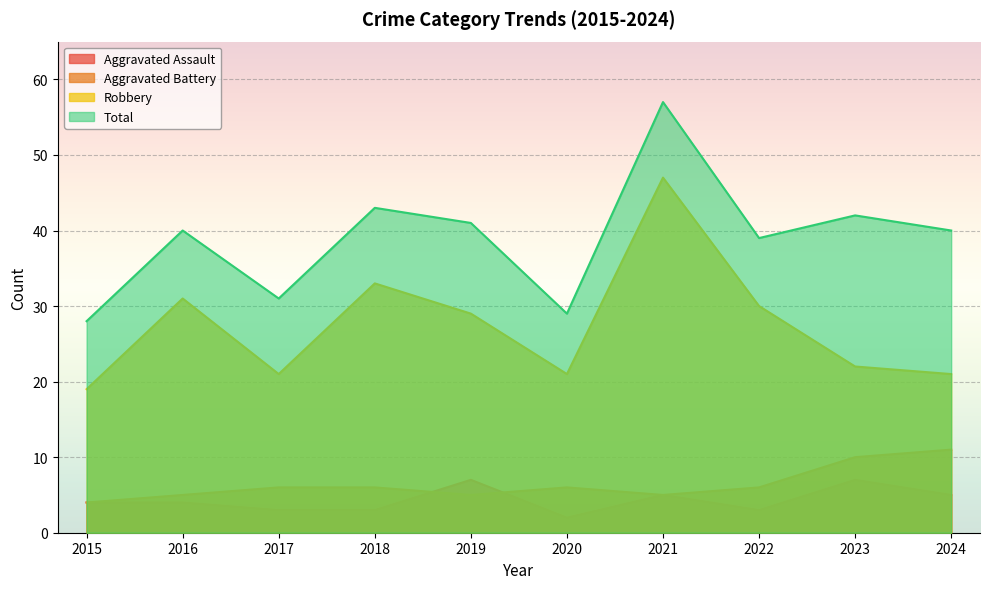

True or false: Total and Aggravated Assault cross at least once.

False